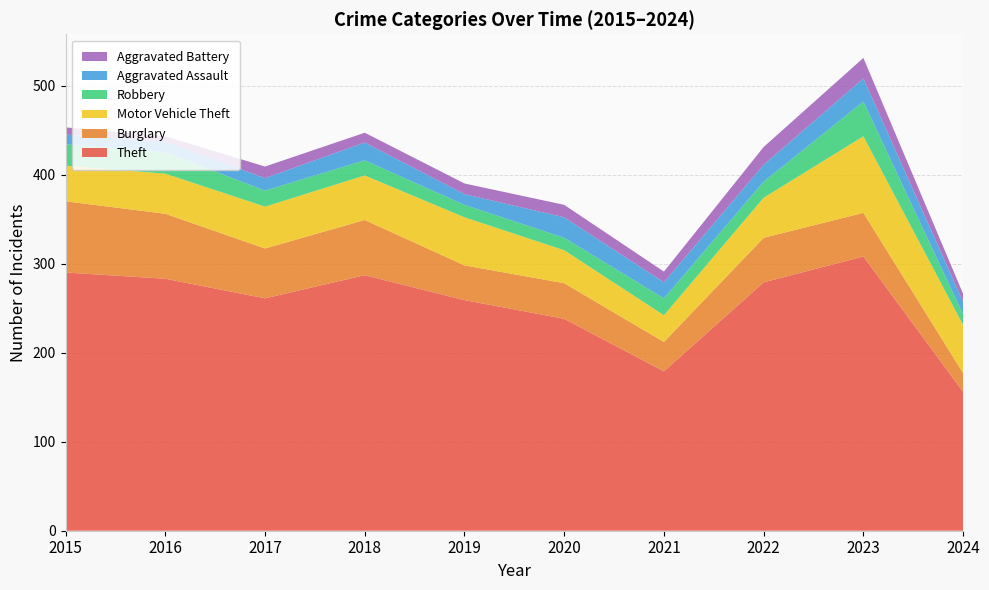

Reading left to right, list all the values displayed in this chart.

Theft: 2015=290	2016=283	2017=261	2018=287	2019=259	2020=238	2021=179	2022=279	2023=308	2024=156
Burglary: 2015=80	2016=73	2017=56	2018=62	2019=39	2020=40	2021=33	2022=50	2023=49	2024=21
Motor Vehicle Theft: 2015=40	2016=45	2017=47	2018=50	2019=54	2020=37	2021=30	2022=45	2023=86	2024=54
Robbery: 2015=24	2016=24	2017=18	2018=17	2019=14	2020=14	2021=19	2022=18	2023=39	2024=12
Aggravated Assault: 2015=11	2016=12	2017=14	2018=20	2019=12	2020=23	2021=18	2022=19	2023=26	2024=14
Aggravated Battery: 2015=8	2016=6	2017=13	2018=11	2019=12	2020=14	2021=12	2022=20	2023=23	2024=9